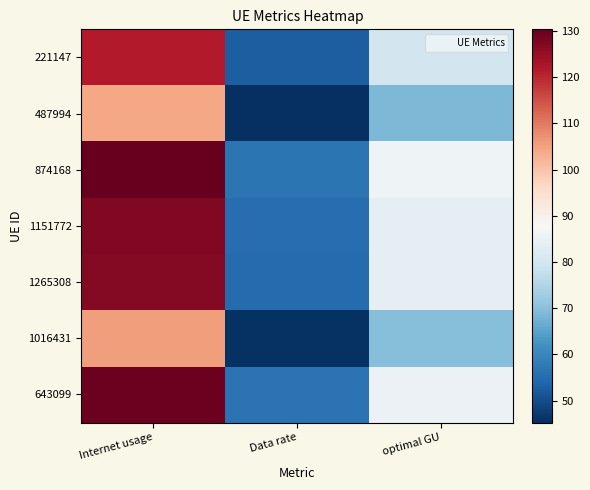

What is the minimum value shown in the chart?

45.2